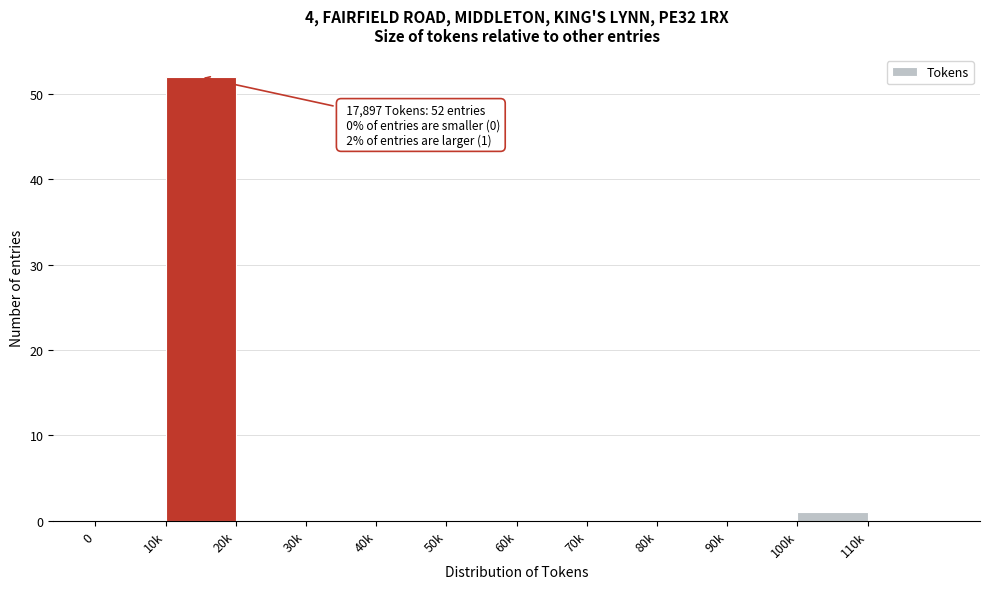

Reading left to right, transcribe all the data shown in this chart.

0=0	10k=52	20k=0	30k=0	40k=0	50k=0	60k=0	70k=0	80k=0	90k=0	100k=1	110k=0